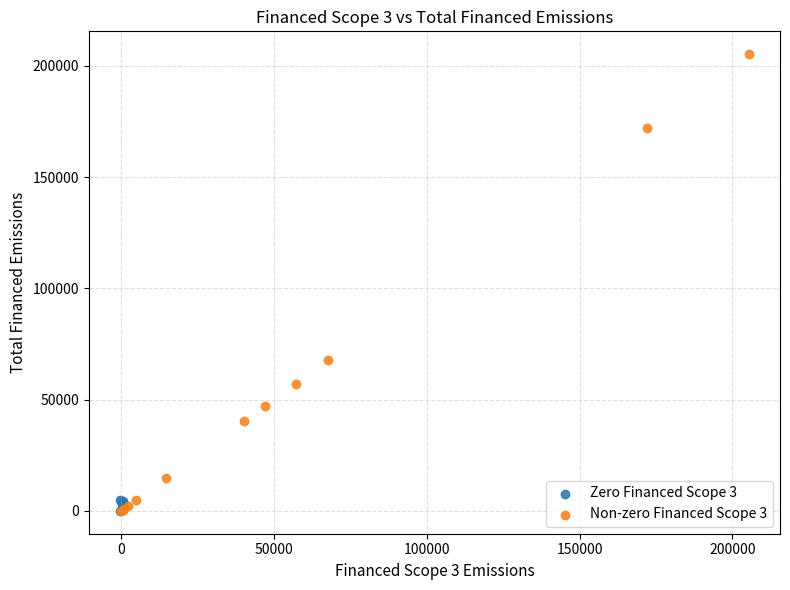

Which series reaches the maximum Y coordinate?

Non-zero Financed Scope 3